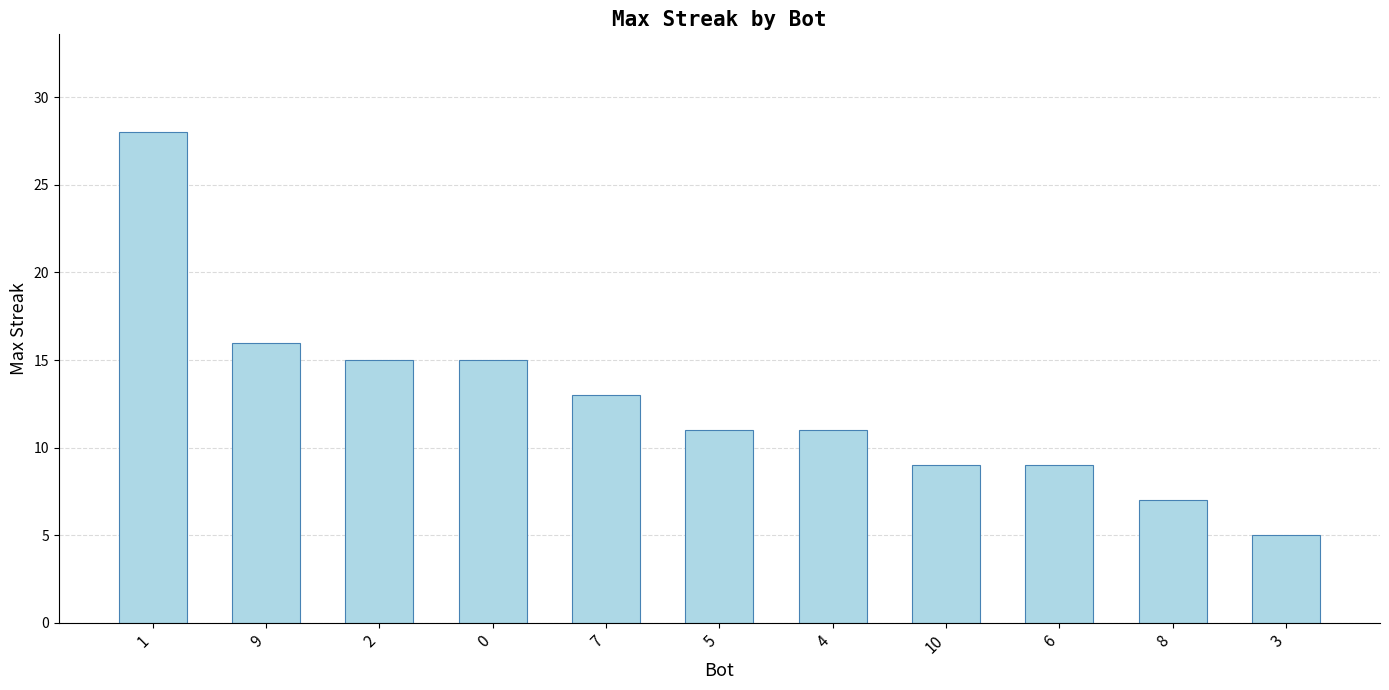

At which label is the value closest to 16?

9